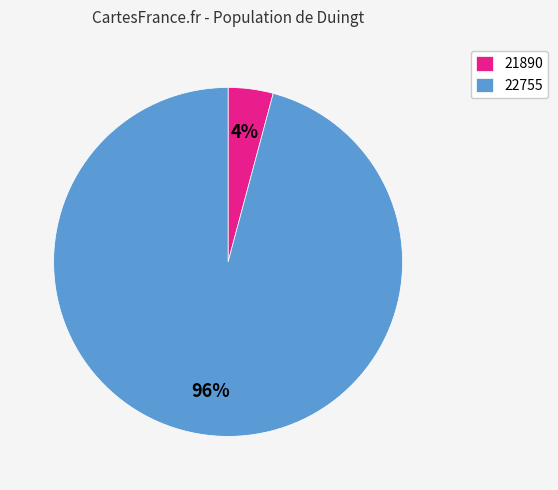

Which slice is the largest?

22755